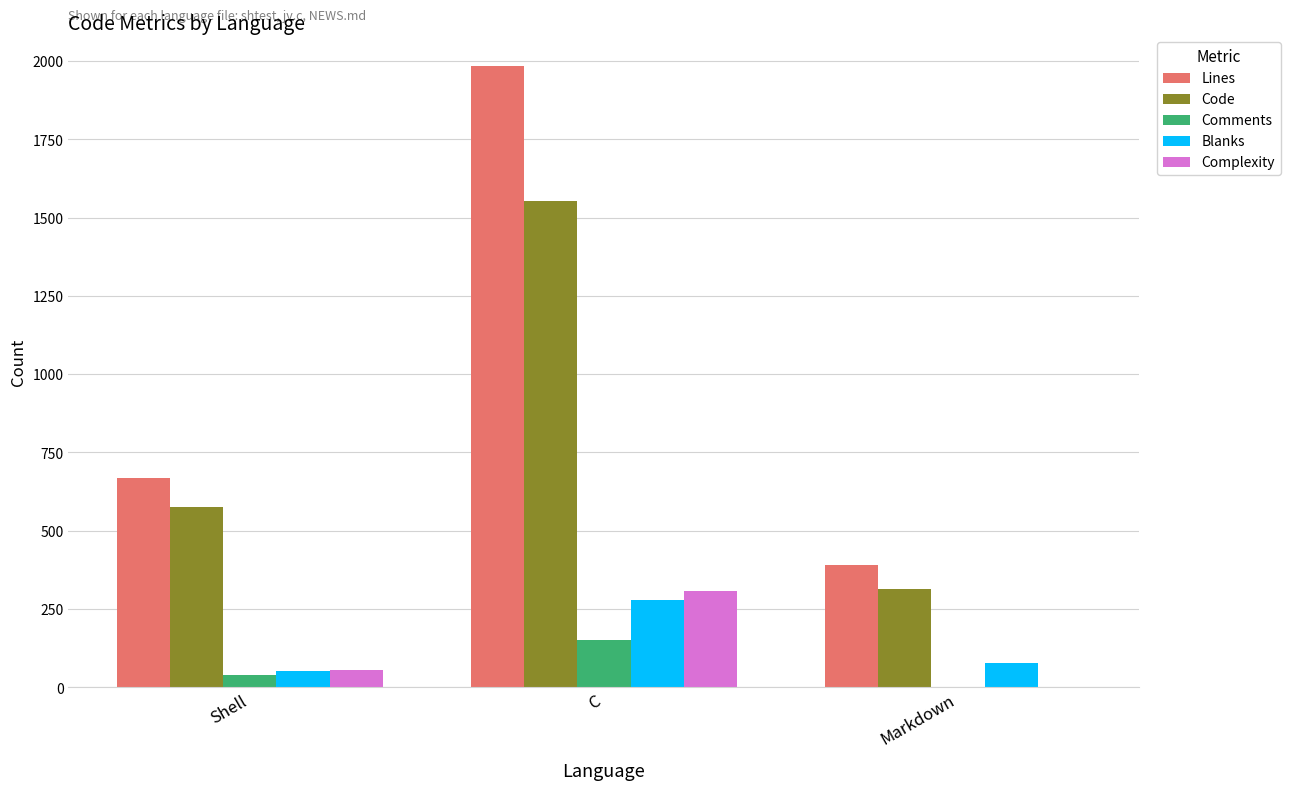

True or false: Code has a value of 313 at Markdown.

True